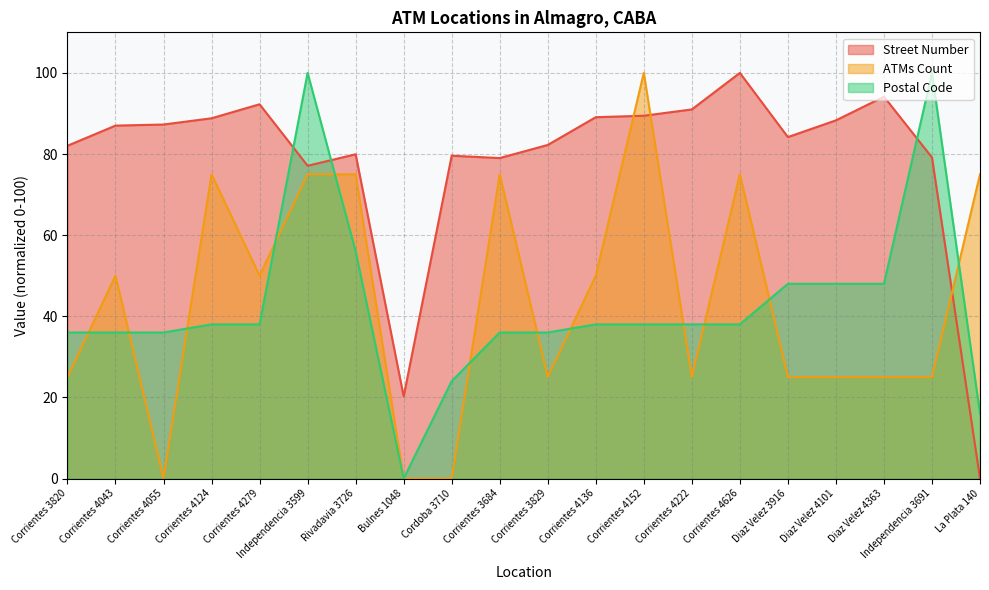

At which label does ATMs Count reach its peak?

Corrientes 4152